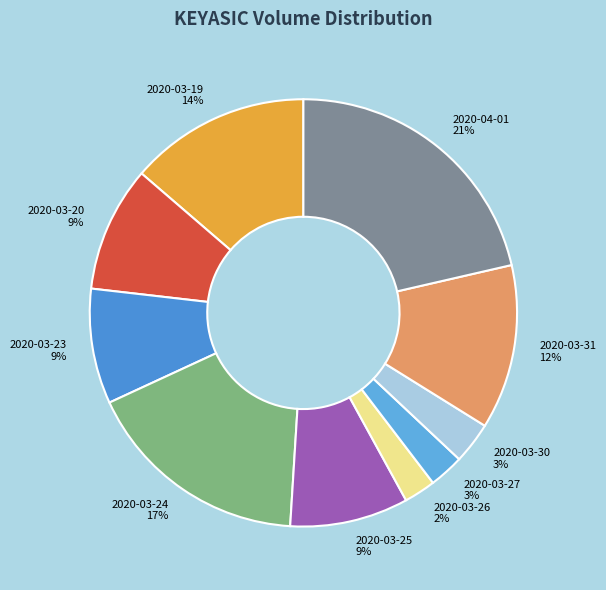

How many segments does this pie chart have?

10